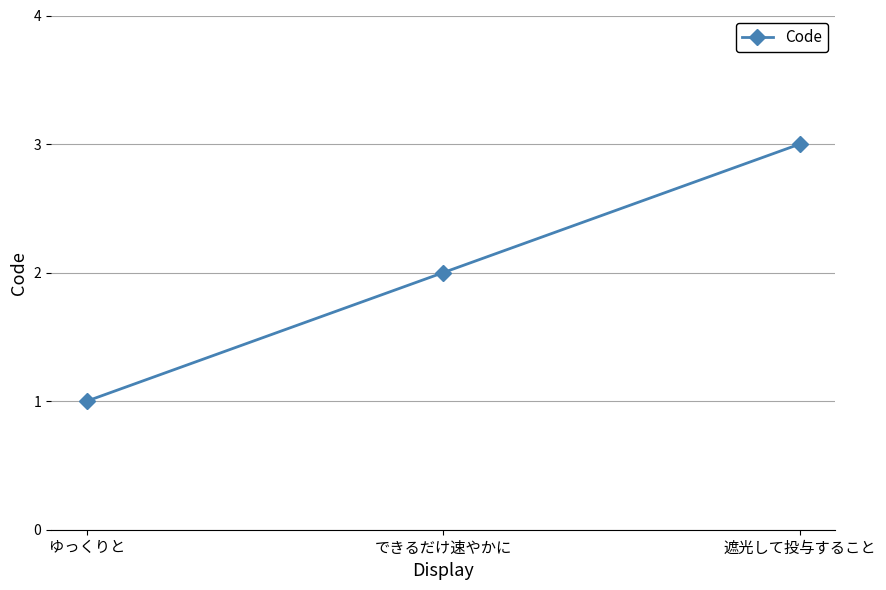

Between 遮光して投与すること and ゆっくりと, which is larger?

遮光して投与すること